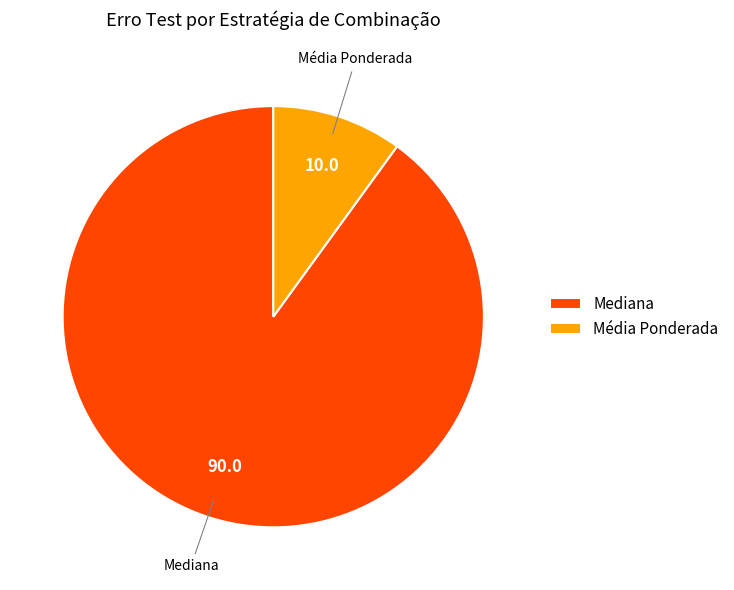

Rank the categories by value from lowest to highest.

Média Ponderada, Mediana